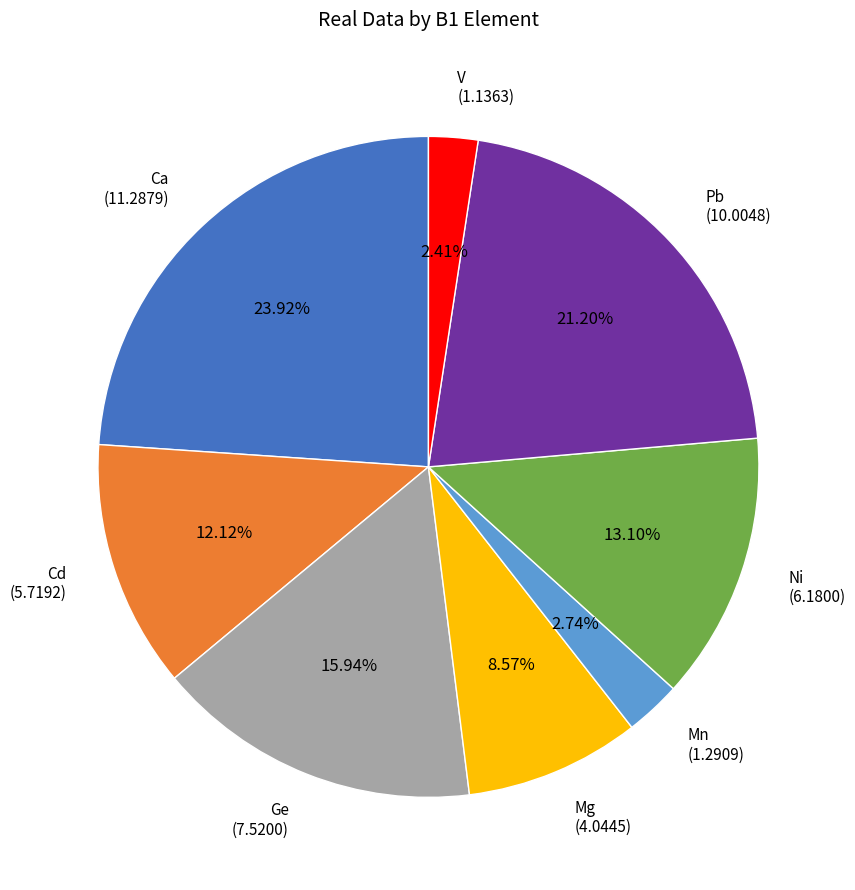

Does any single category account for the majority?

No